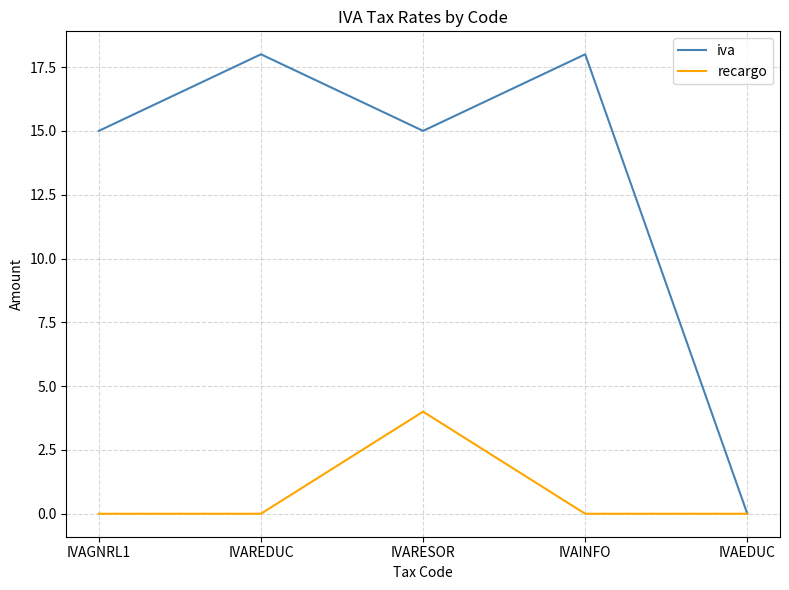

How many values in iva are above zero?

4